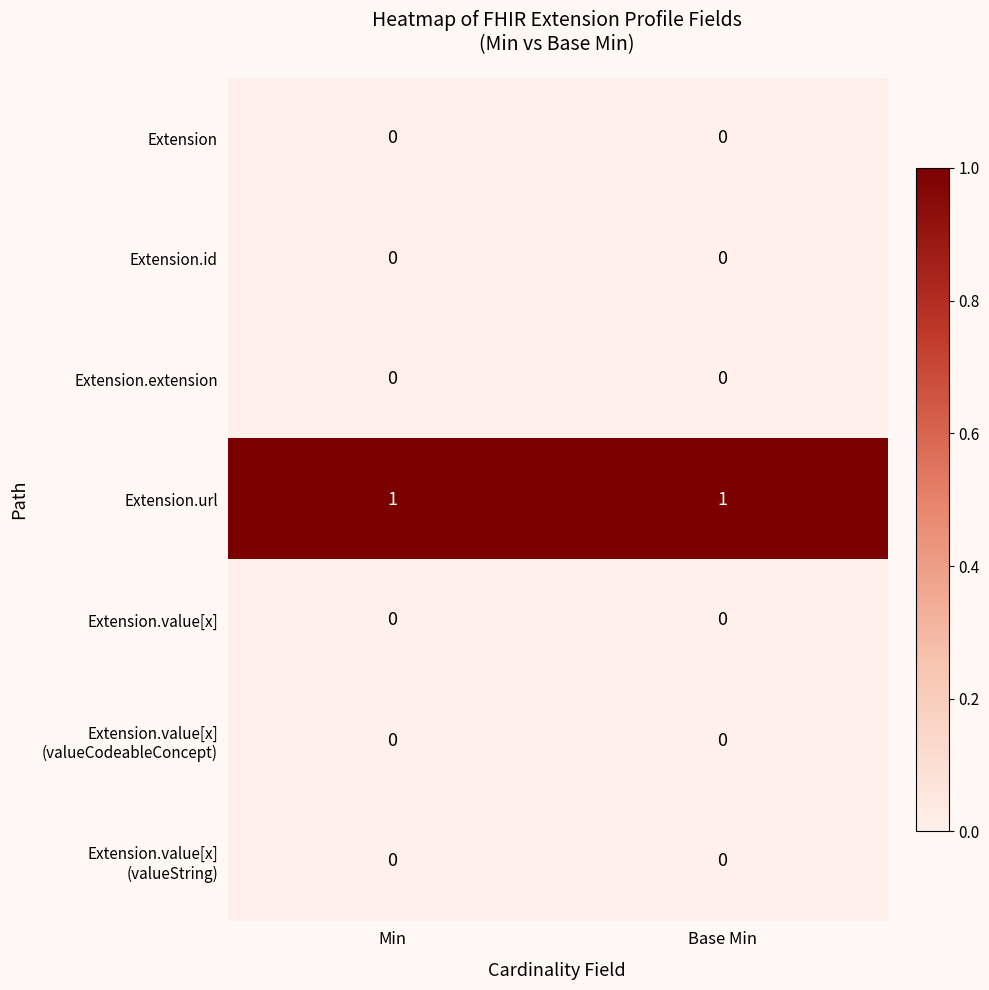

How many distinct data groups are displayed?

7